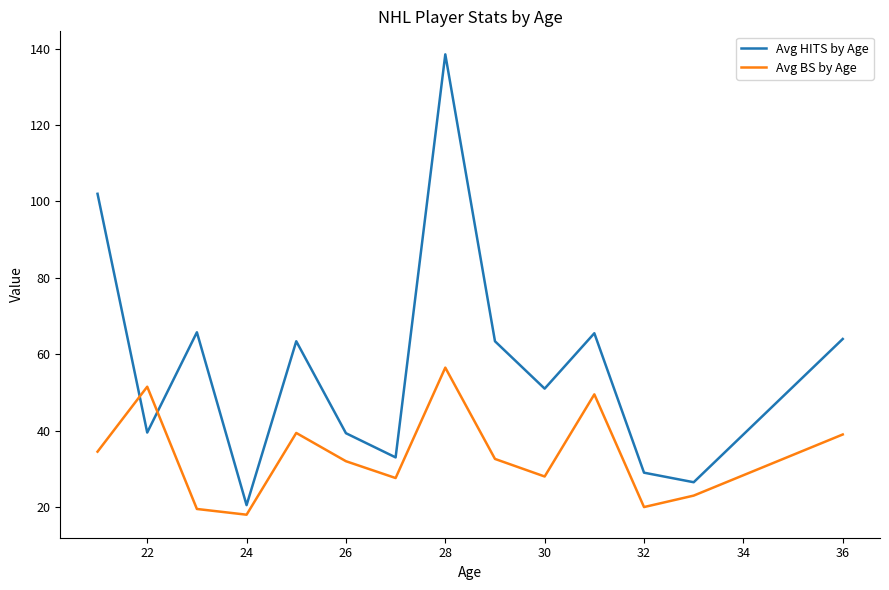

What is the highest value of the Avg HITS by Age series?

138.5